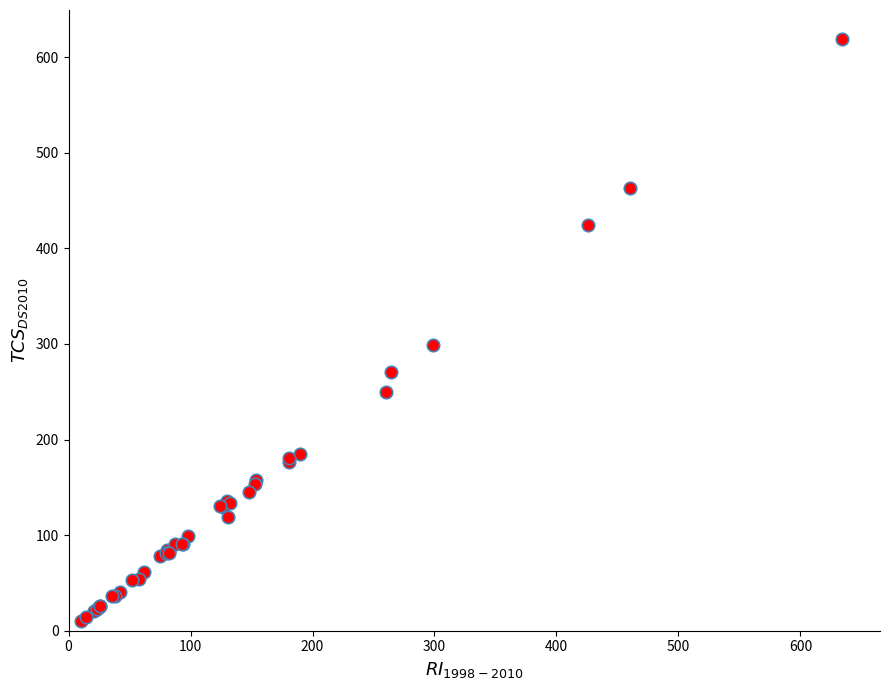

What Y value in the scatter plot is closest to 314?

299